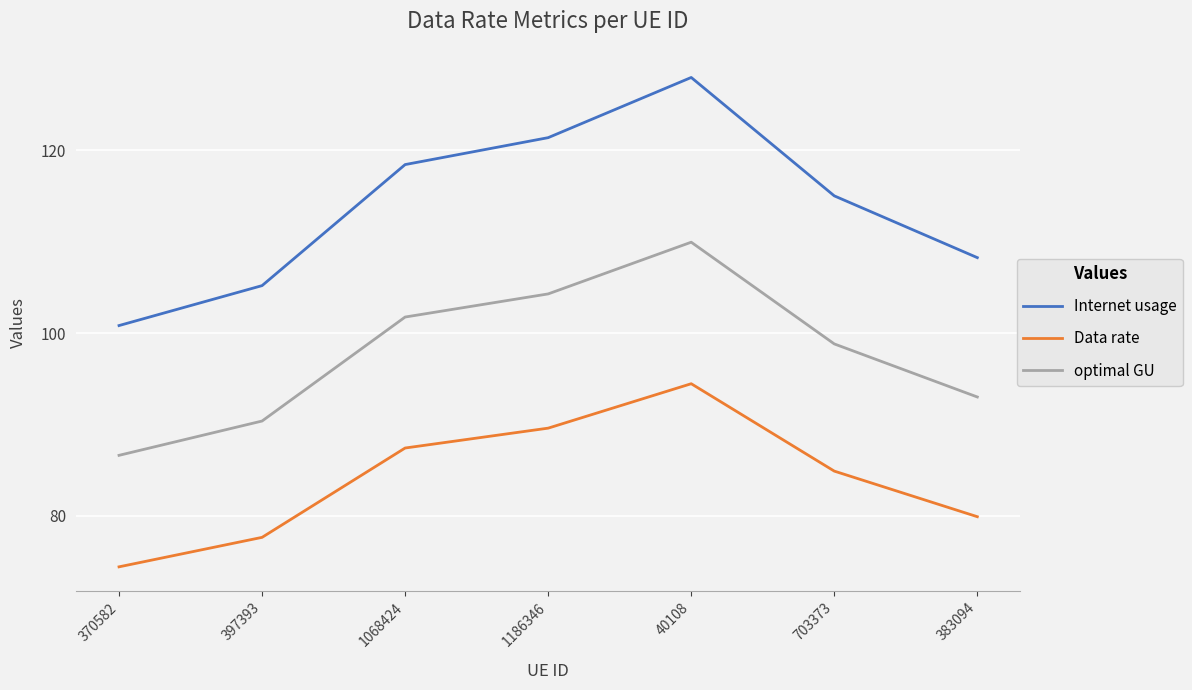

True or false: Internet usage and Data rate intersect in this chart.

False